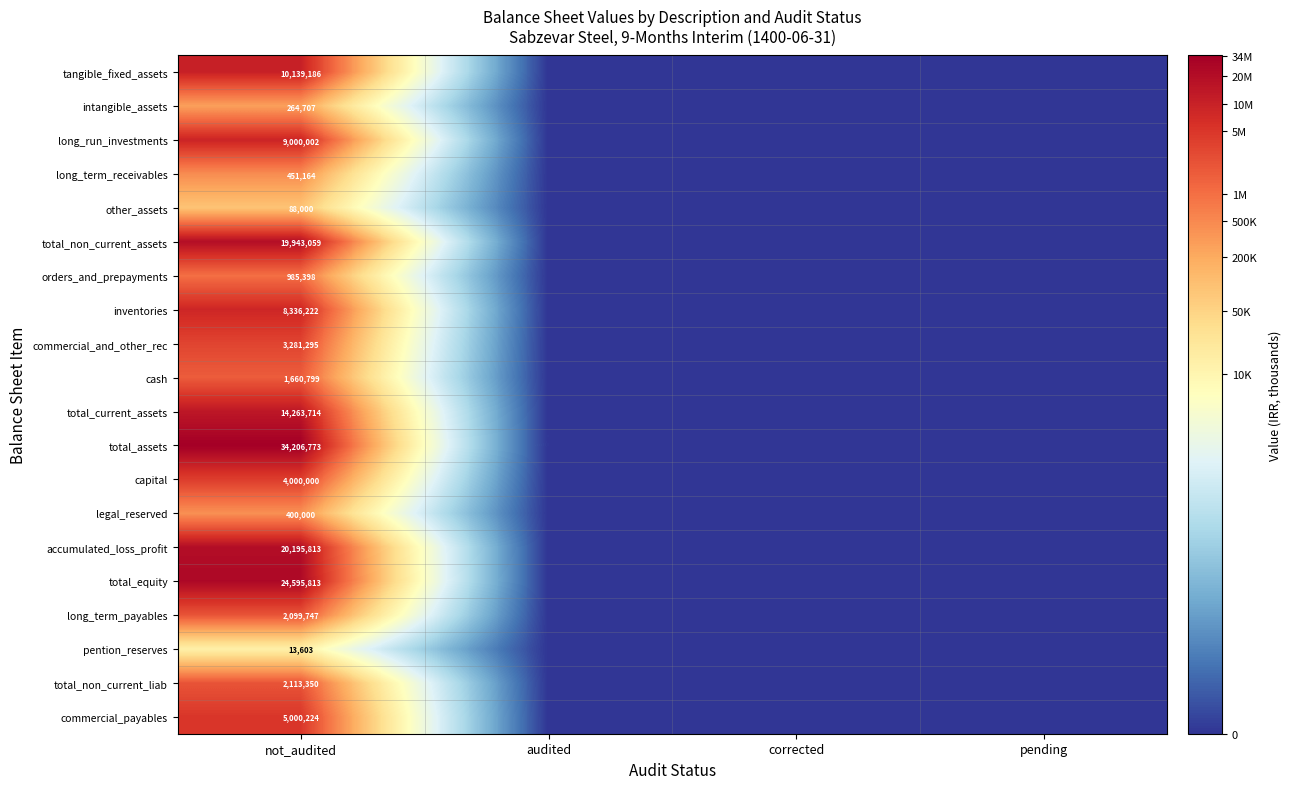

At not_audited, list the series in order from largest to smallest.

total_assets, total_equity, accumulated_loss_profit, total_non_current_assets, total_current_assets, tangible_fixed_assets, long_run_investments, inventories, commercial_payables, capital, commercial_and_other_rec, total_non_current_liab, long_term_payables, cash, orders_and_prepayments, long_term_receivables, legal_reserved, intangible_assets, other_assets, pention_reserves